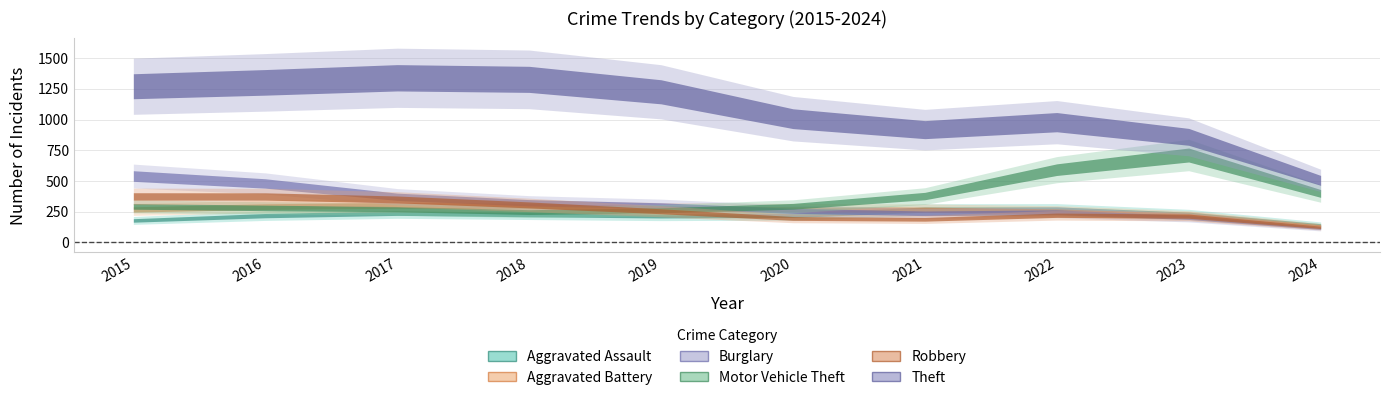

What is the maximum value shown in the chart?

1359